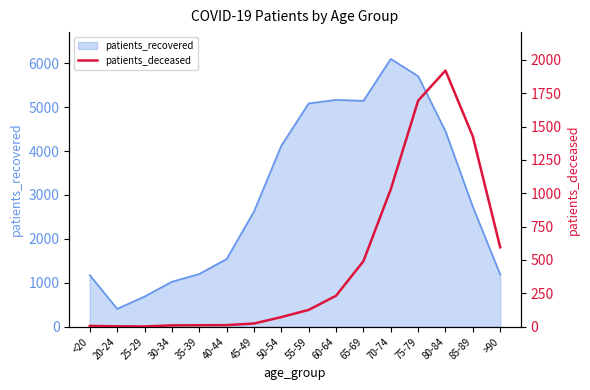

How many lines are shown in the chart?

1